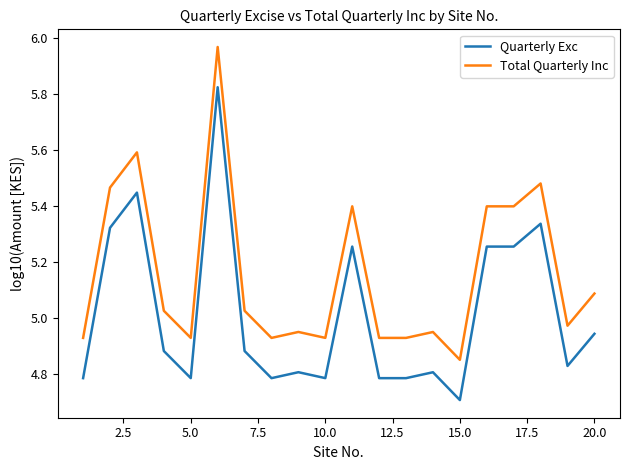

True or false: Total Quarterly Inc and Quarterly Exc intersect in this chart.

False